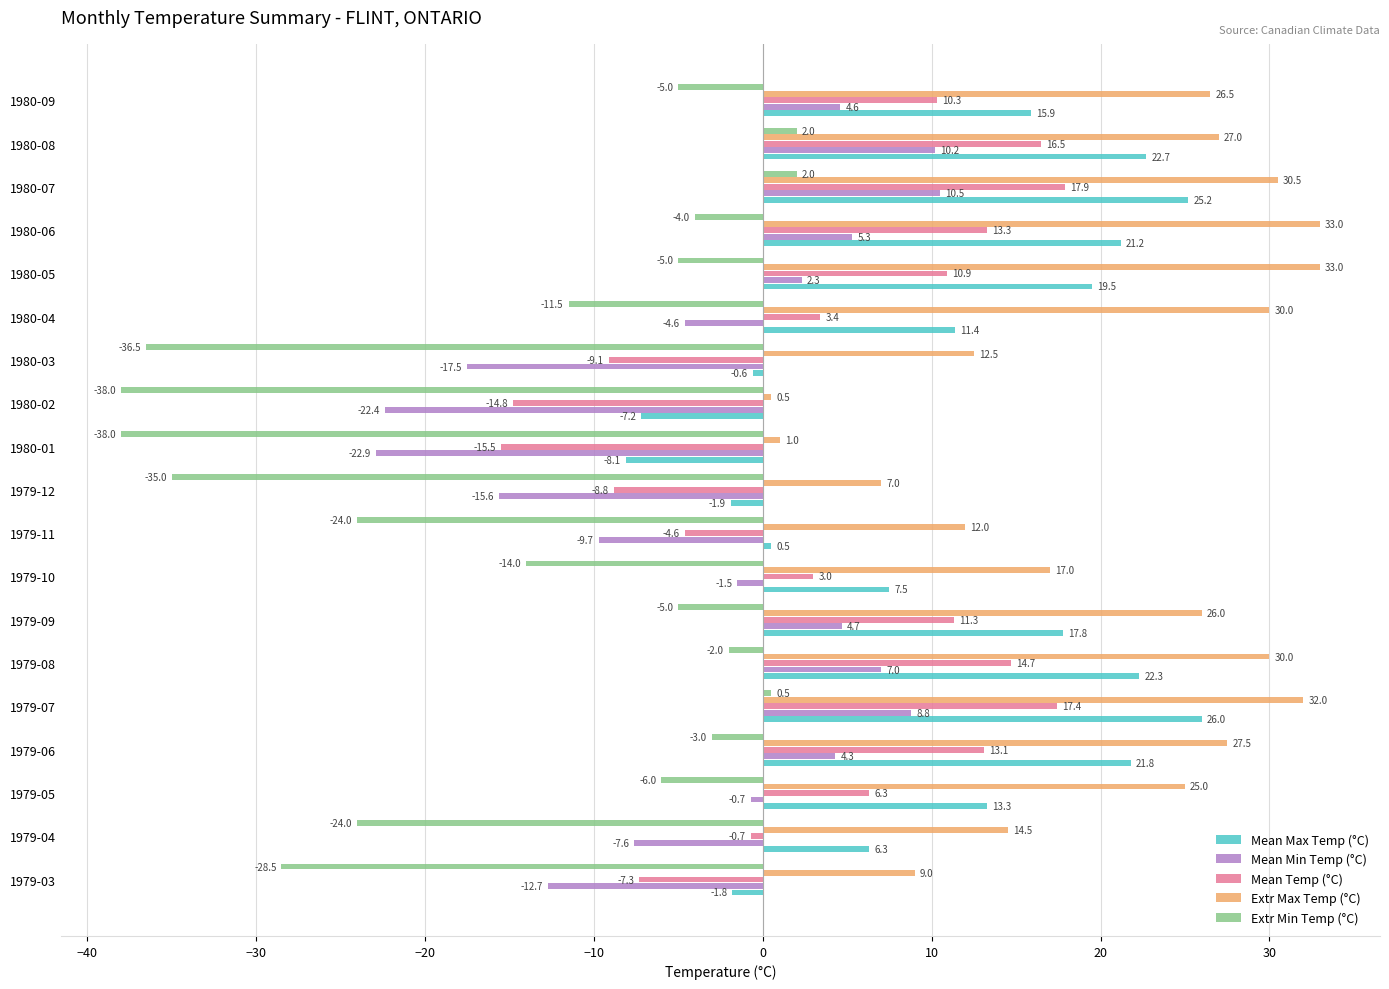

What is the spread (max minus min) of values at 1979-08?

32.0